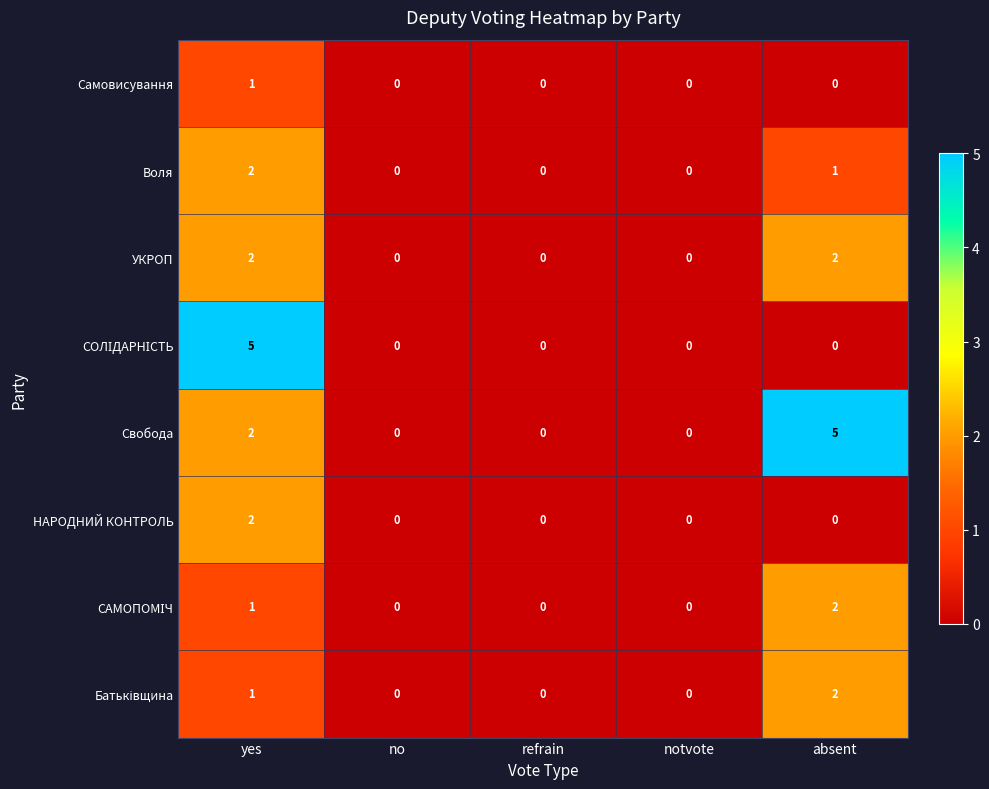

At how many categories does at least one series exceed 2?

2